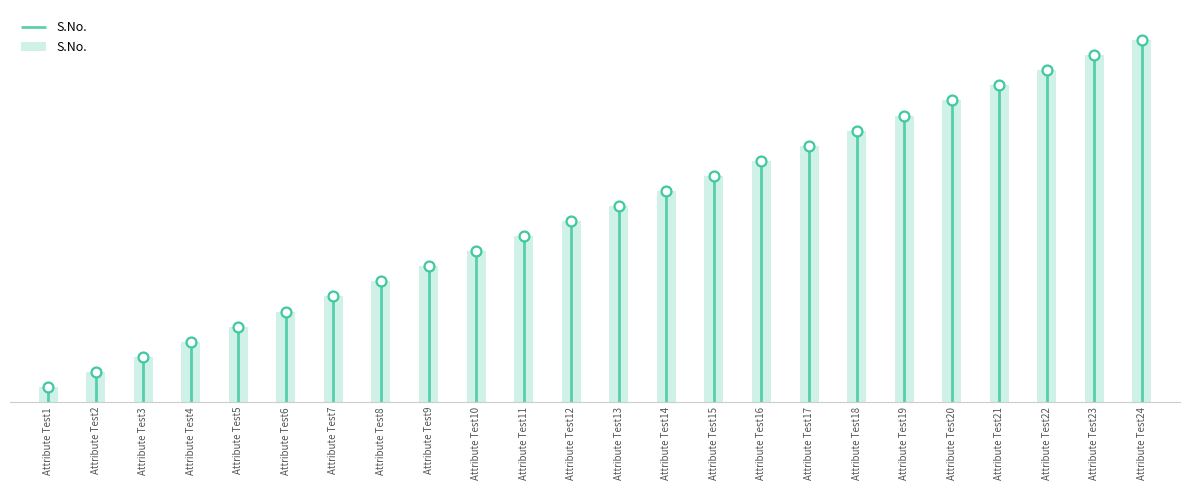

Between Attribute Test10 and Attribute Test12, which is larger?

Attribute Test12